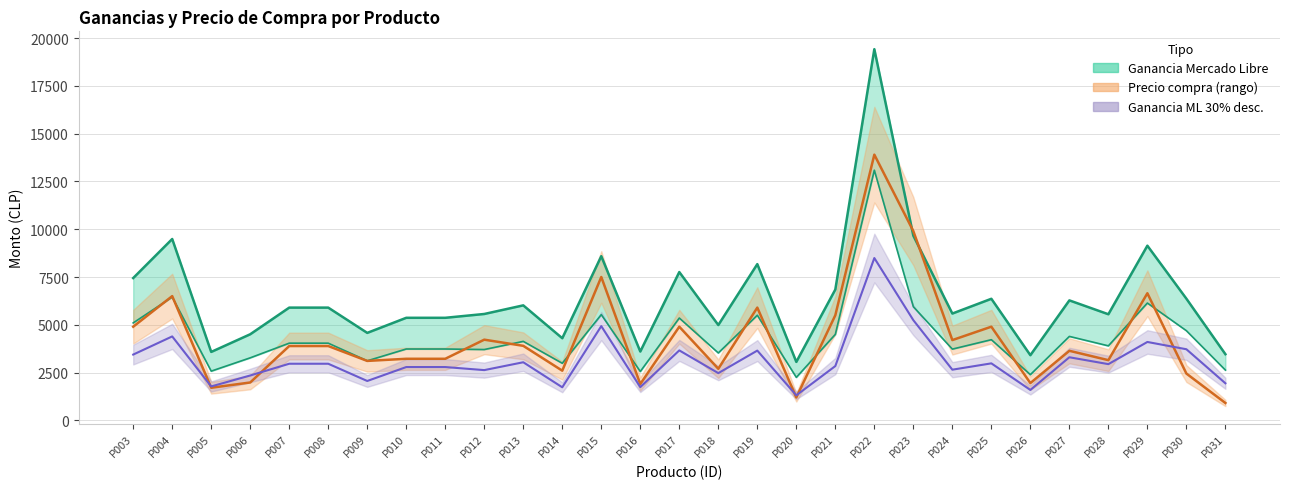

What is the value of the Ganancia Mercado Libre point at the 22nd from the left?

5588